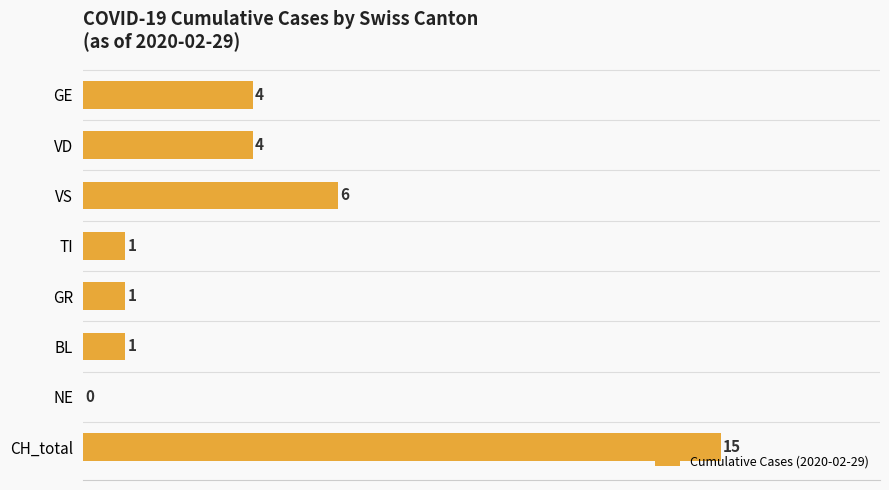

Approximately how many times larger is the value at CH_total compared to BL?

15.0